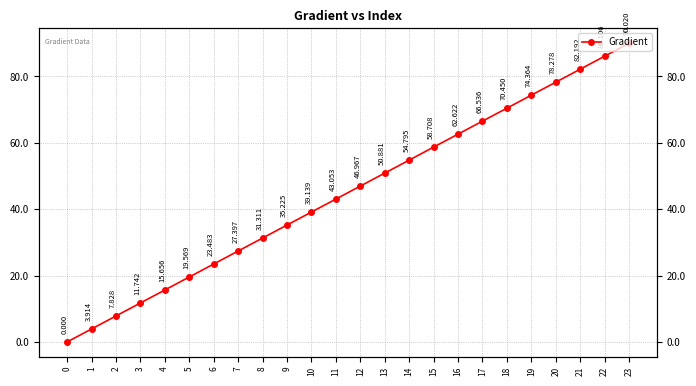

Where is the data nearest to the value 45?

11